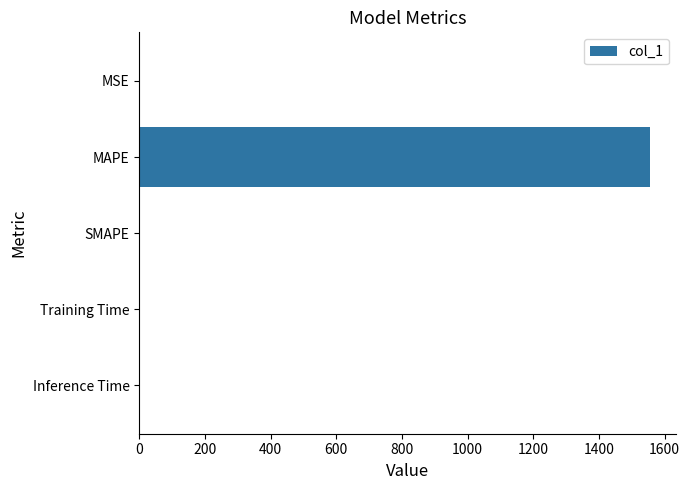

True or false: the data shows 702.5 at MAPE.

False